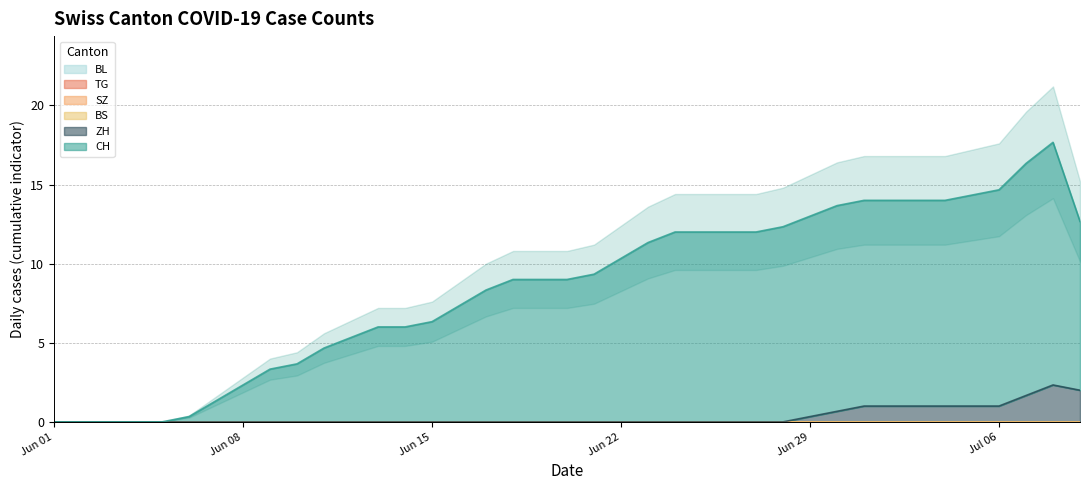

What is the maximum value for ZH?

2.3